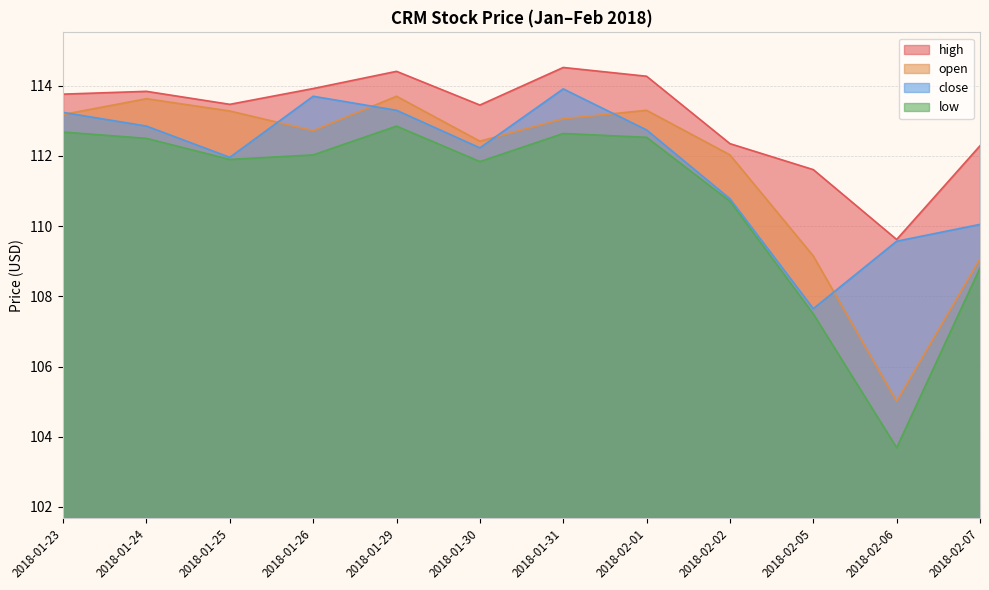

Which has a higher value, 2018-02-02 or 2018-01-31?

2018-01-31